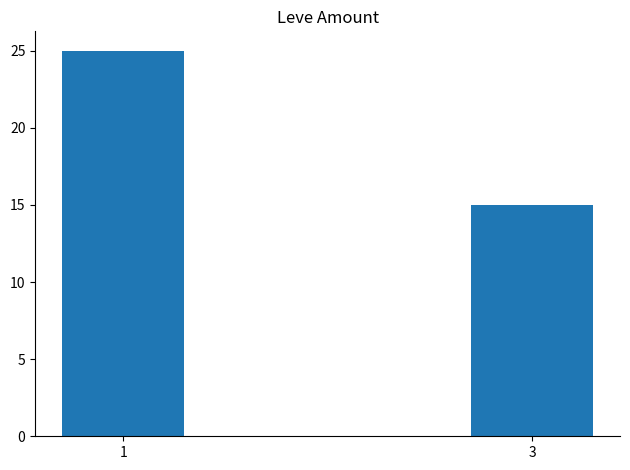

Approximately how many times larger is the value at 1 compared to 3?

1.7